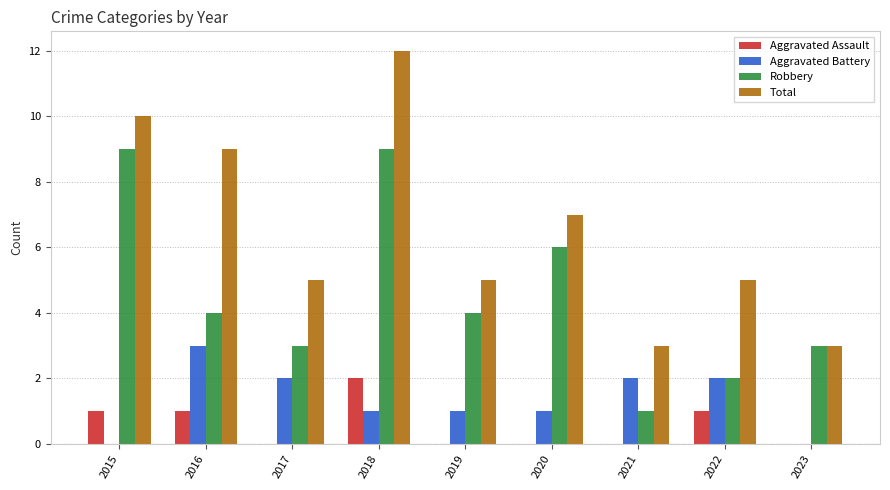

What is the total value across all series at 2018?

24